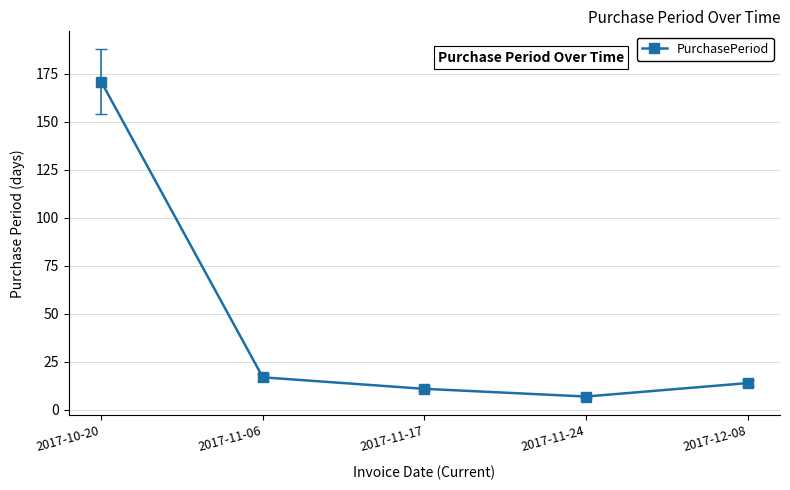

What is the ratio of the value at 2017-11-24 to the value at 2017-11-06?

0.4